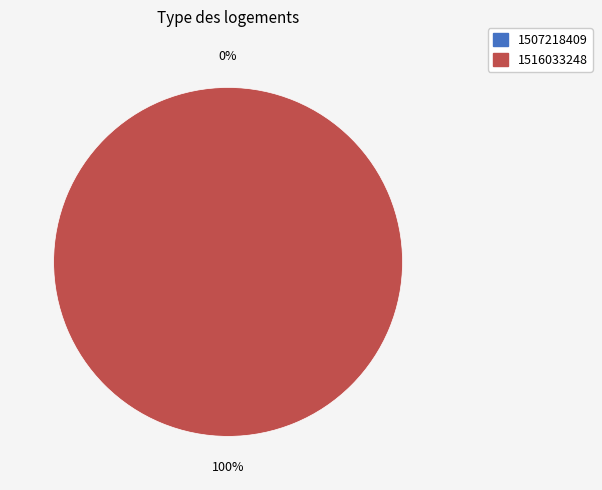

Is the sum of 1507218409 and 1516033248 greater than half?

Yes